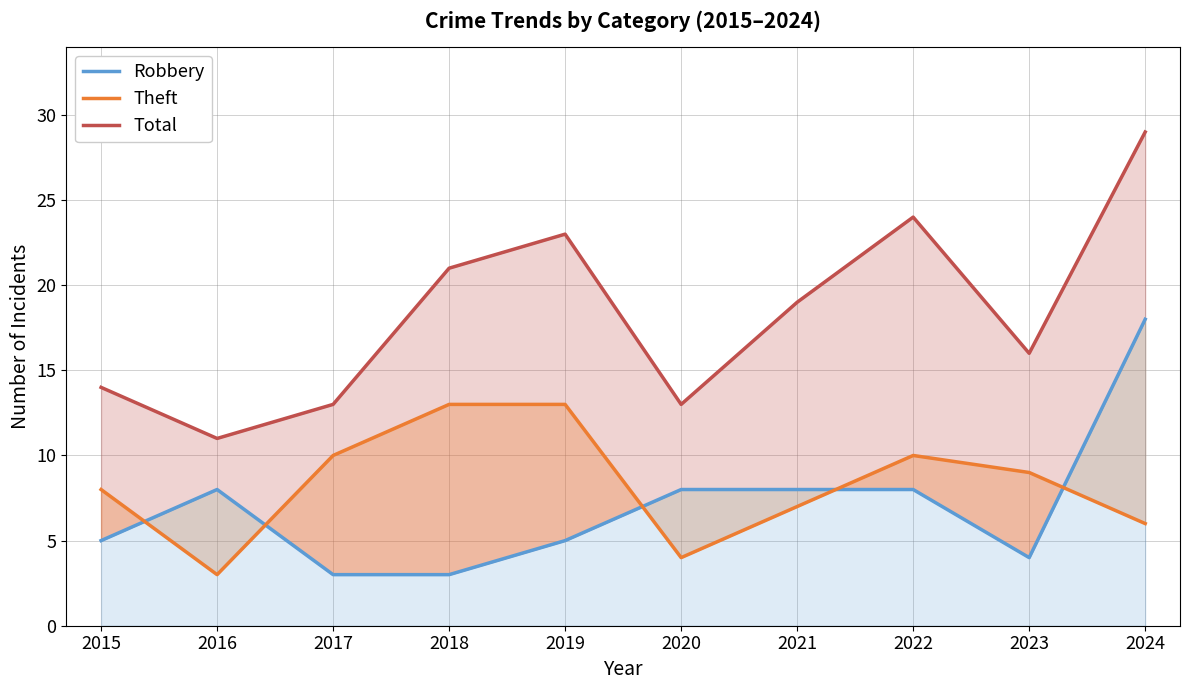

How many values in the Theft series are below 9?

5